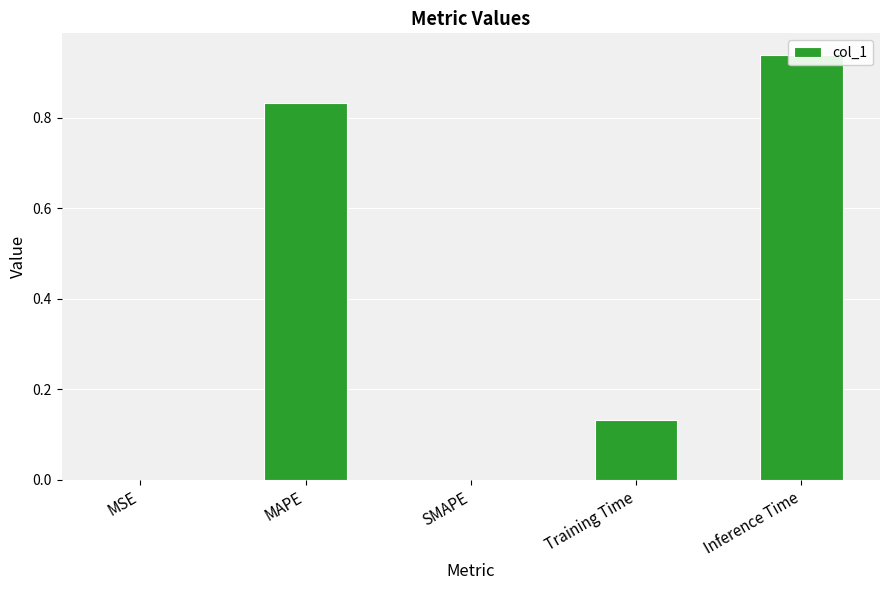

Reading left to right, what are all the values shown in this chart?

0.0	0.8	0.0	0.1	0.9